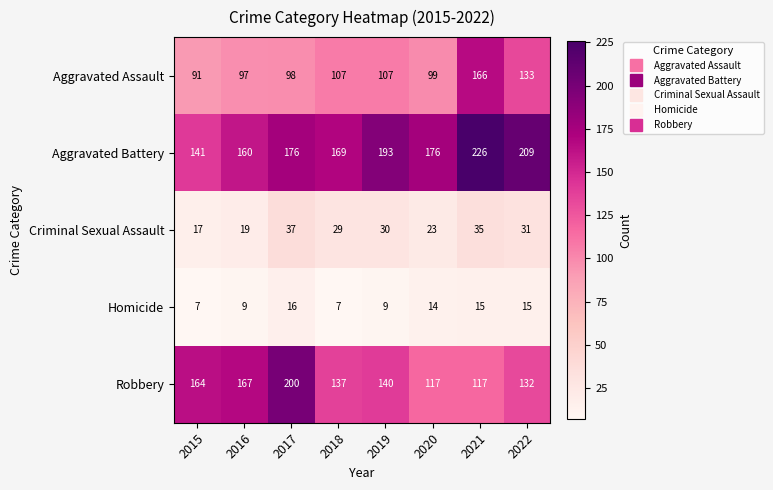

What is the smallest value displayed?

7